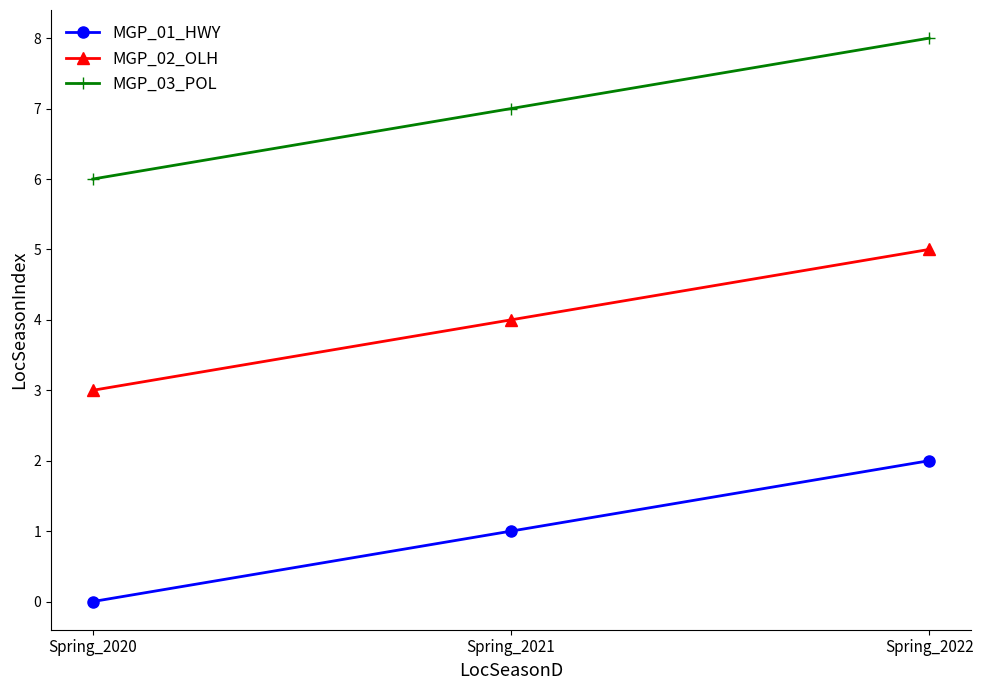

Is this an area chart (filled region under the line)?

No